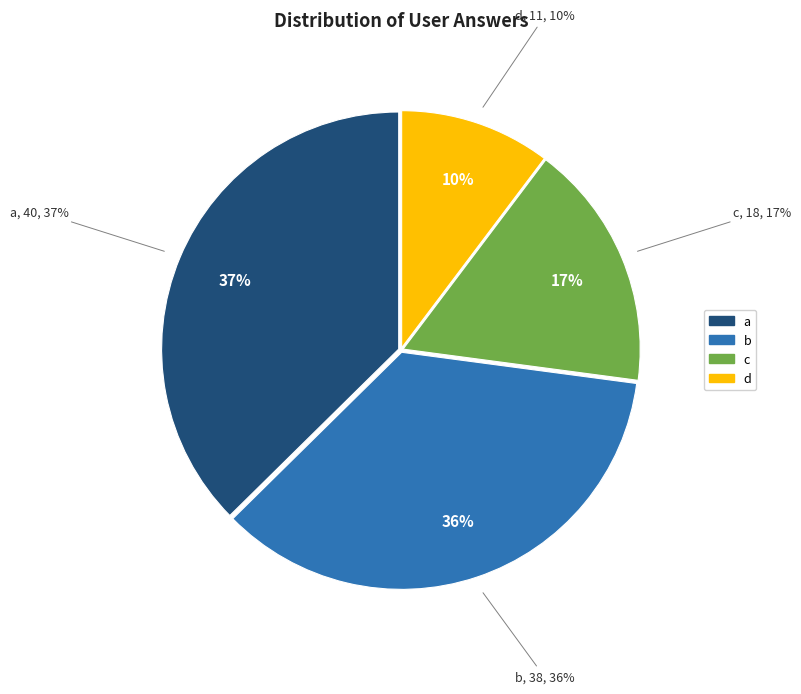

To the nearest percent, what is the average slice percentage?

25%